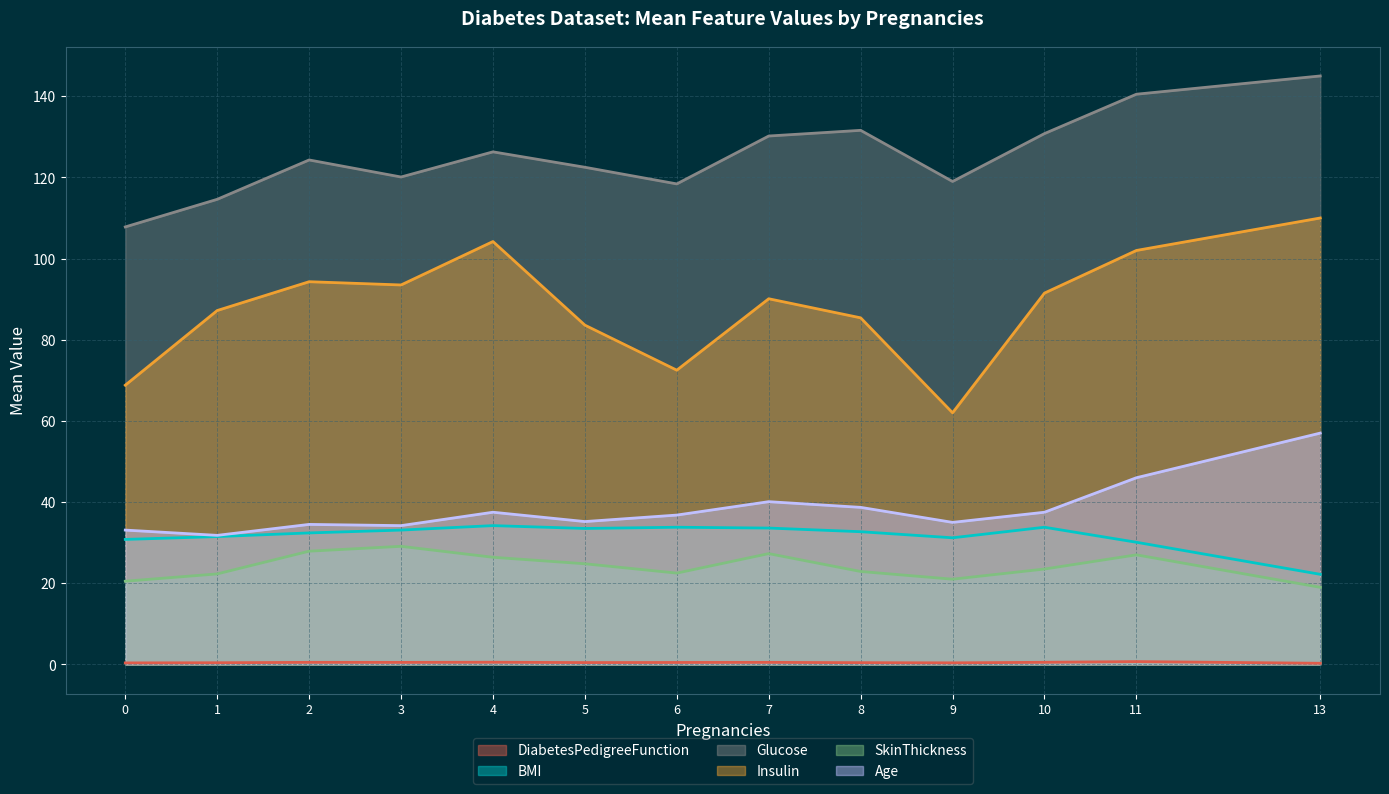

True or false: Age and Insulin intersect in this chart.

False